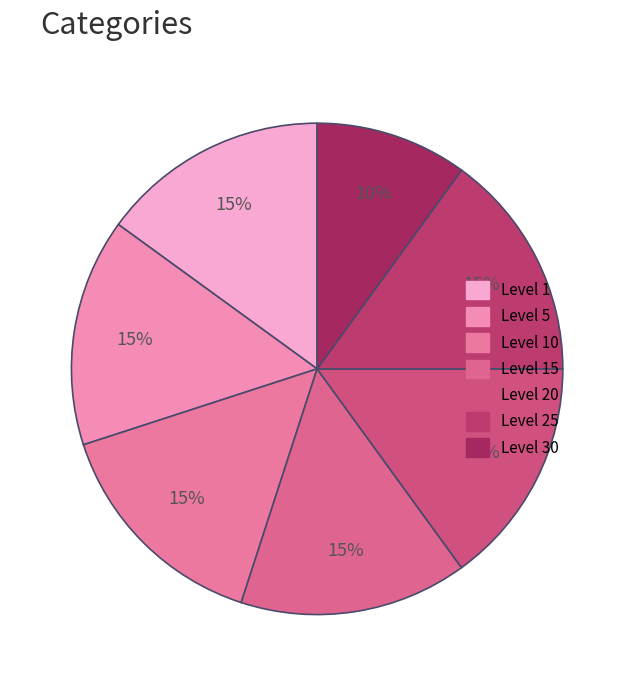

Count the number of slices in the pie.

7